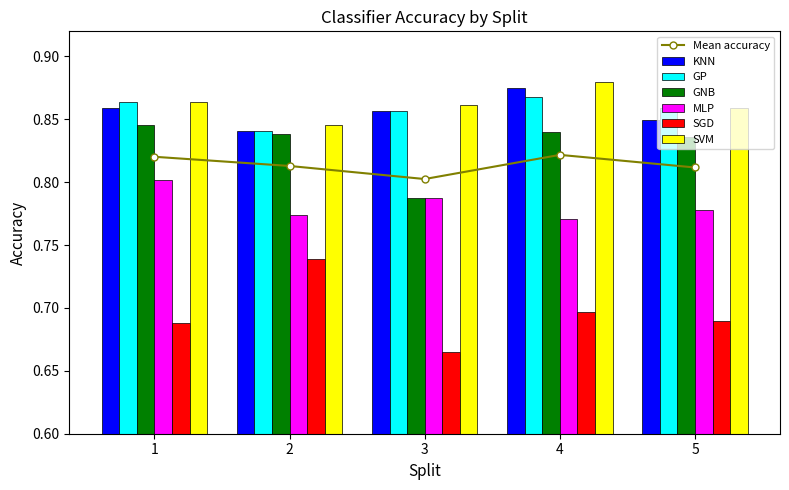

Reading right to left, transcribe all the data shown in this chart.

KNN: 0.8	0.9	0.9	0.8	0.9
GP: 0.9	0.9	0.9	0.8	0.9
GNB: 0.8	0.8	0.8	0.8	0.8
MLP: 0.8	0.8	0.8	0.8	0.8
SGD: 0.7	0.7	0.7	0.7	0.7
SVM: 0.9	0.9	0.9	0.8	0.9